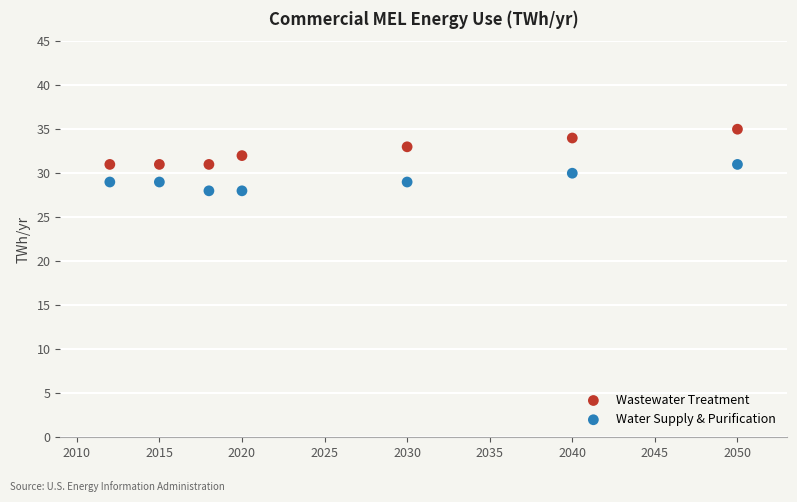

Across all data points, what is the range of X values (max minus min)?

38